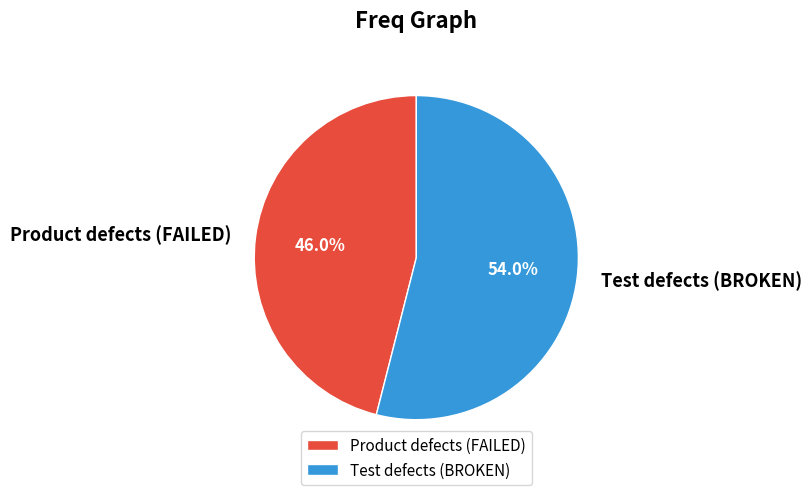

To the nearest percent, what is the average slice percentage?

50%